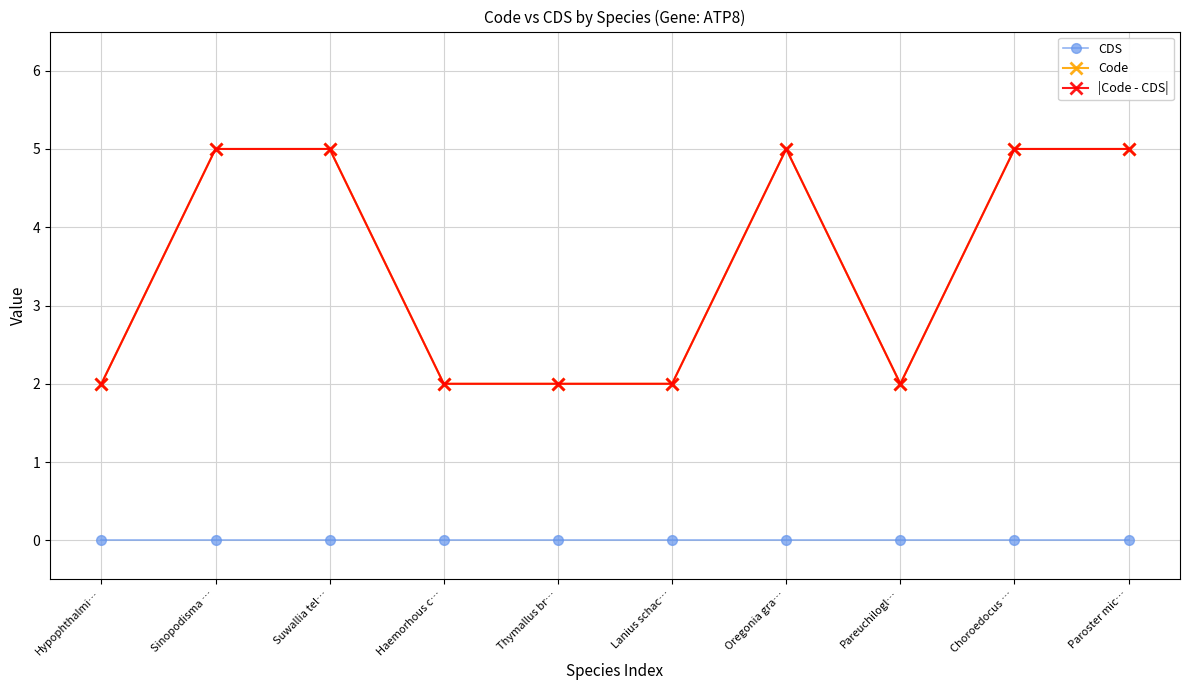

True or false: CDS and Code intersect in this chart.

False